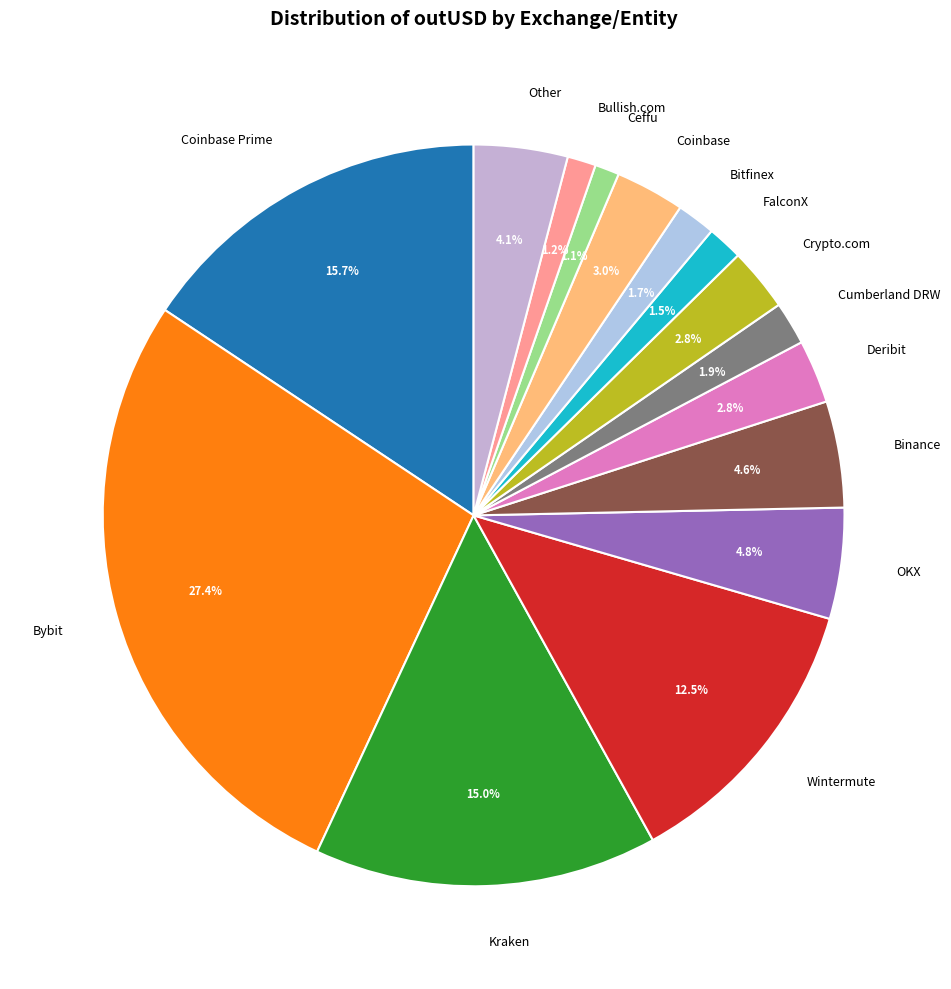

Count the number of slices in the pie.

15